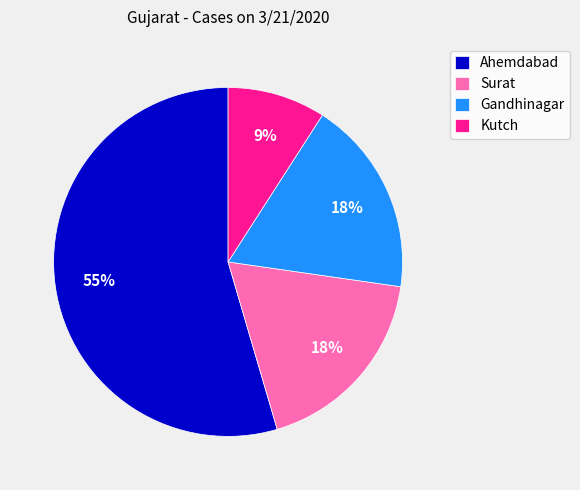

True or false: Surat accounts for 26% of the total.

False